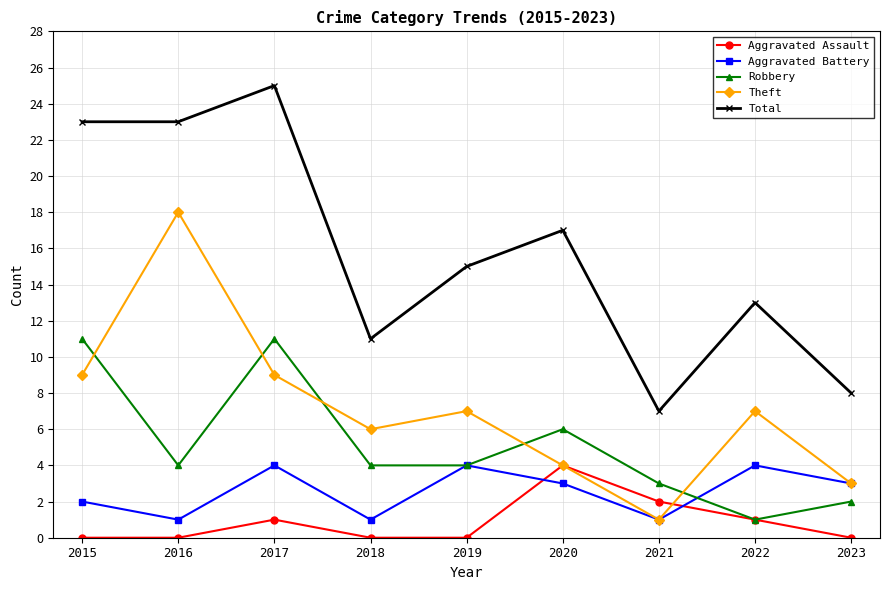

True or false: Theft has a value of 18 at 2016.

True